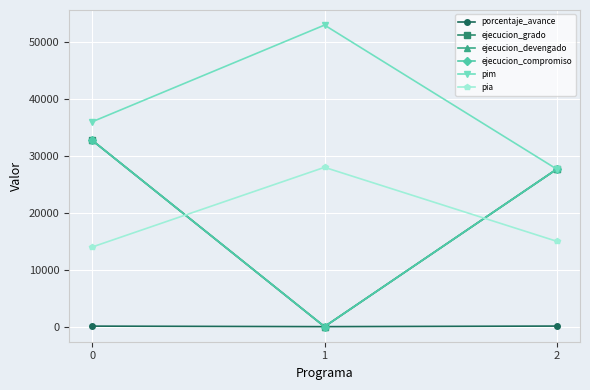

Where is ejecucion_compromiso nearest to the value 16367?

2